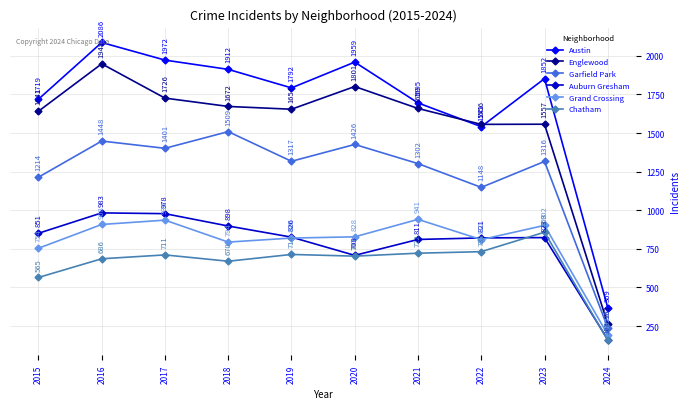

How many interior local valleys does the Garfield Park series have?

3